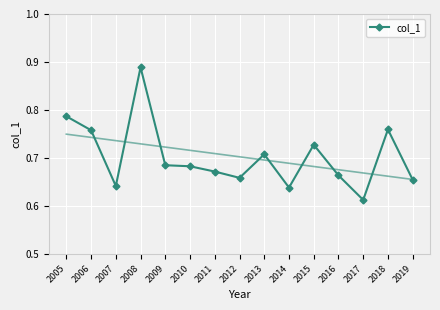

True or false: the data shows 0.7 at 2009.

True